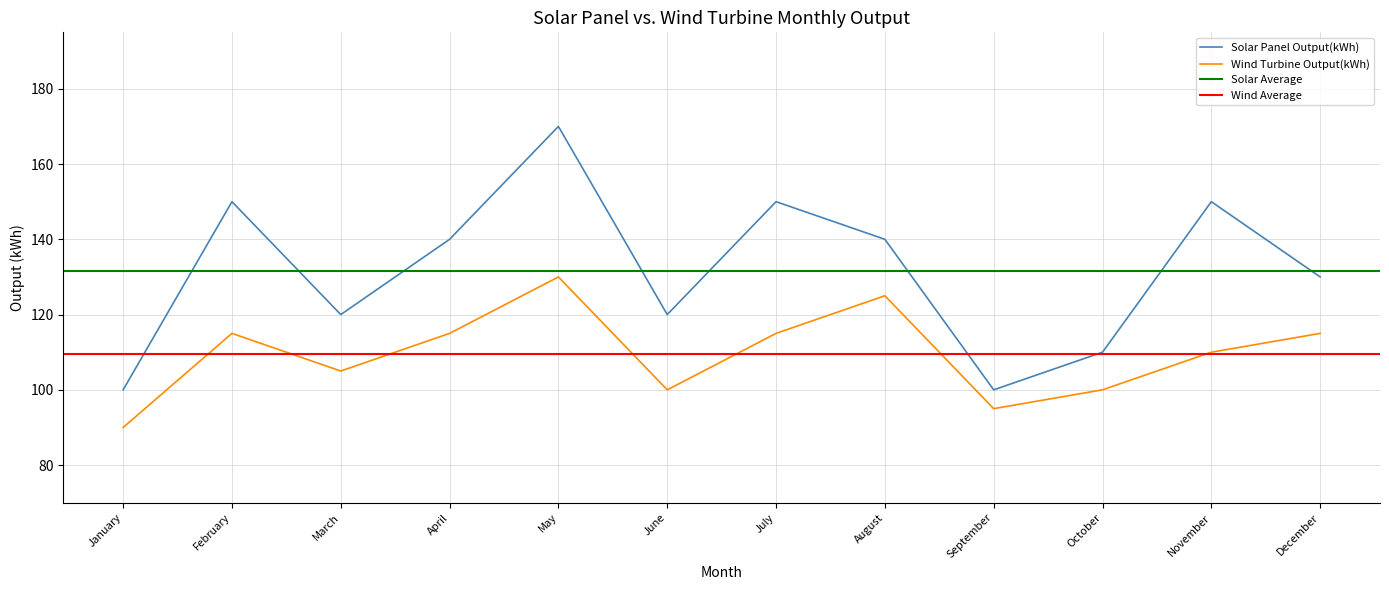

Which category has the highest value in the Wind Turbine Output(kWh) series?

May